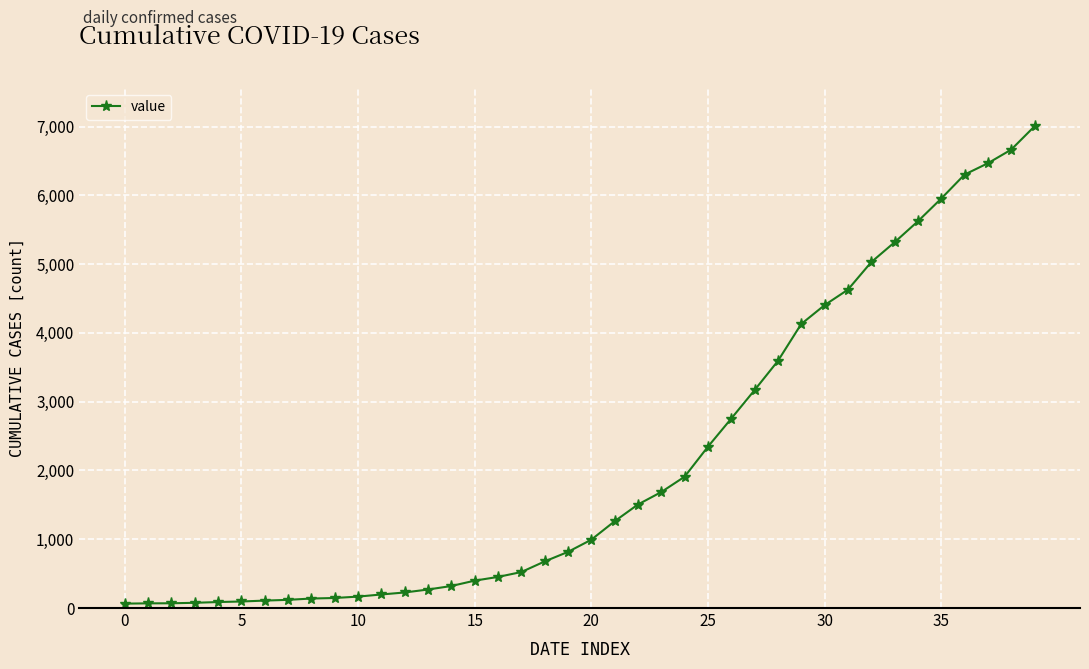

What is the difference between the maximum and minimum values?

6939